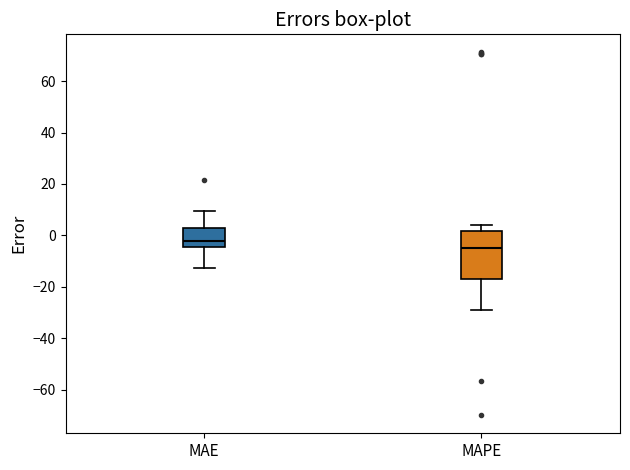

Which box has the lowest median line?

MAPE